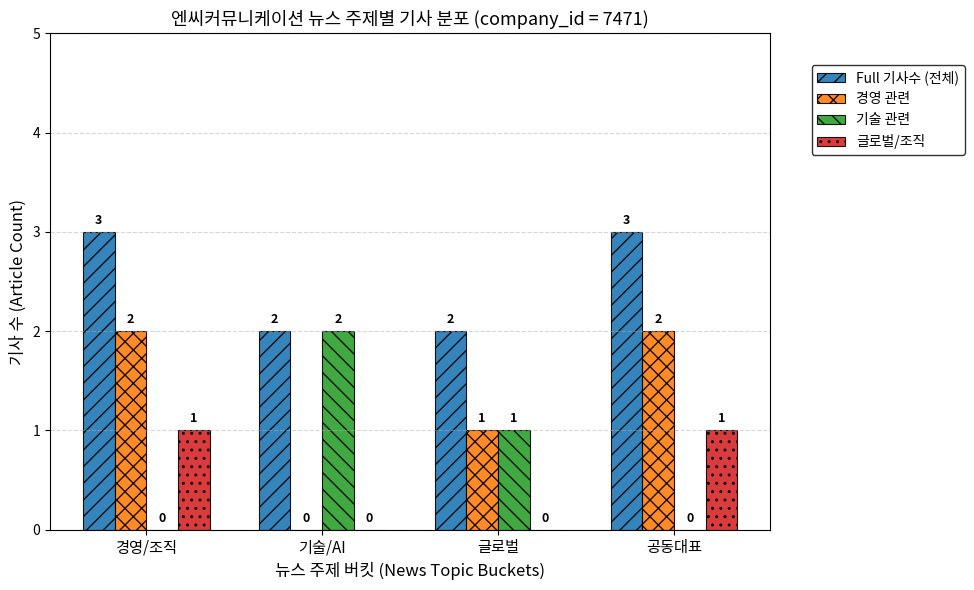

What is the maximum value shown in the chart?

3